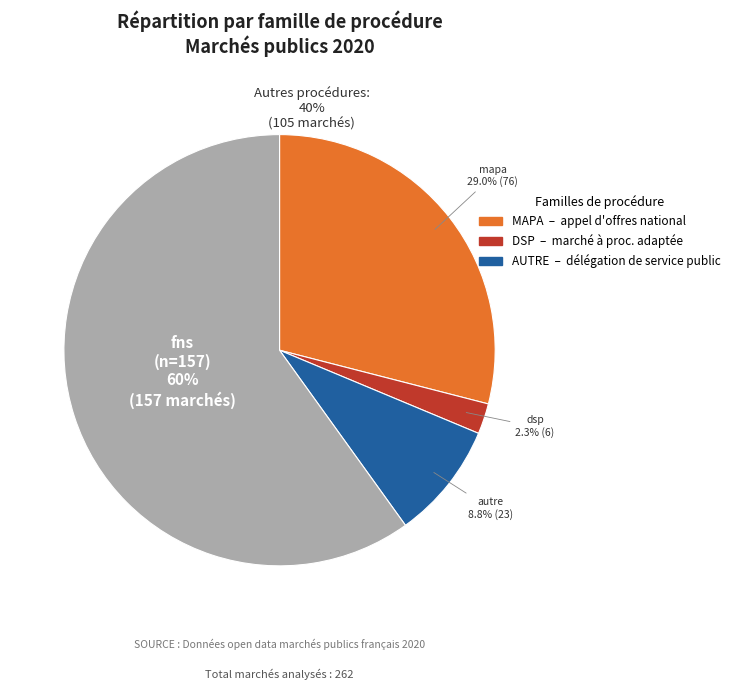

To the nearest percent, what is the difference between the autre and mapa slice percentages?

20%